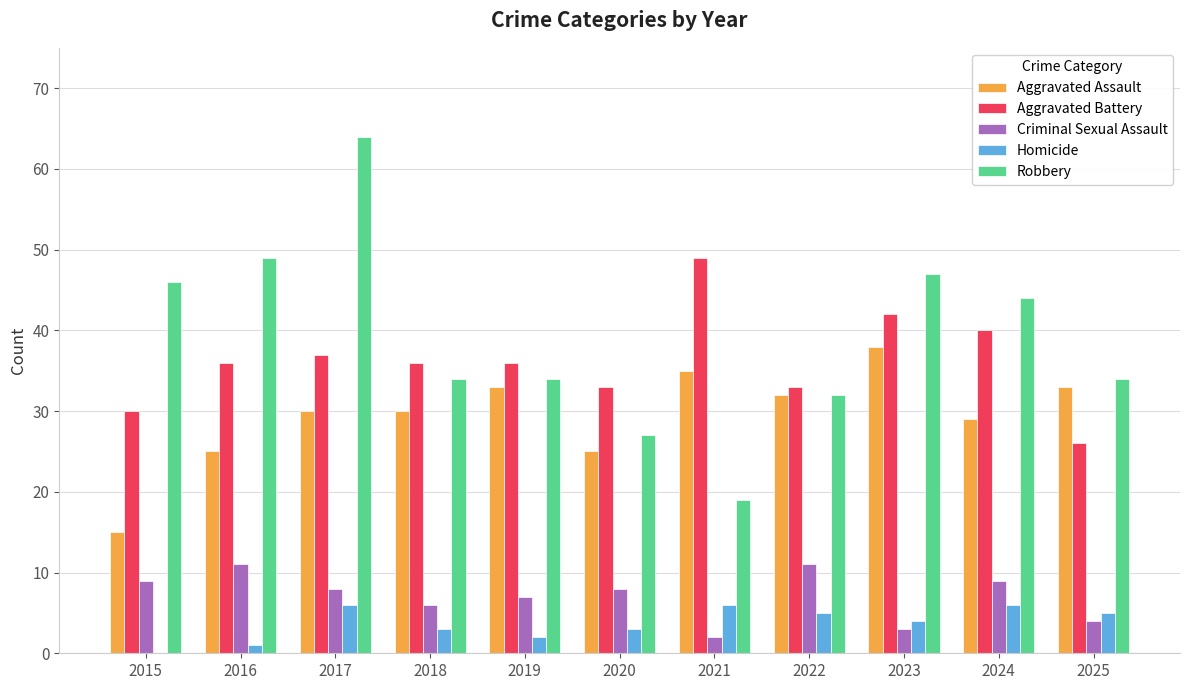

Which series has the largest total across all categories?

Robbery